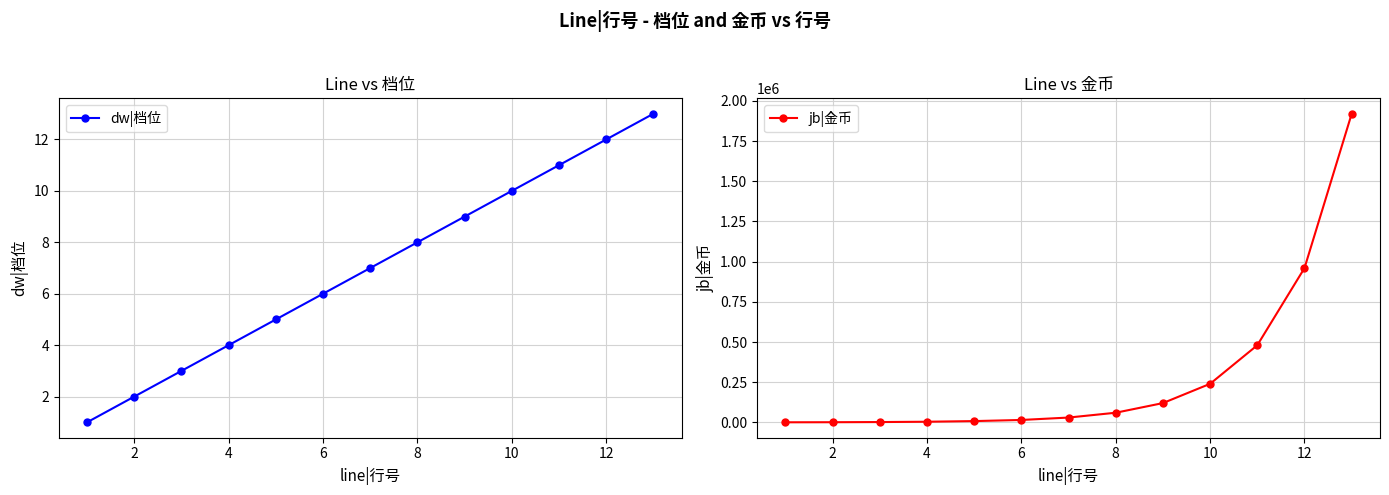

True or false: jb|金币 and dw|档位 cross at least once.

False